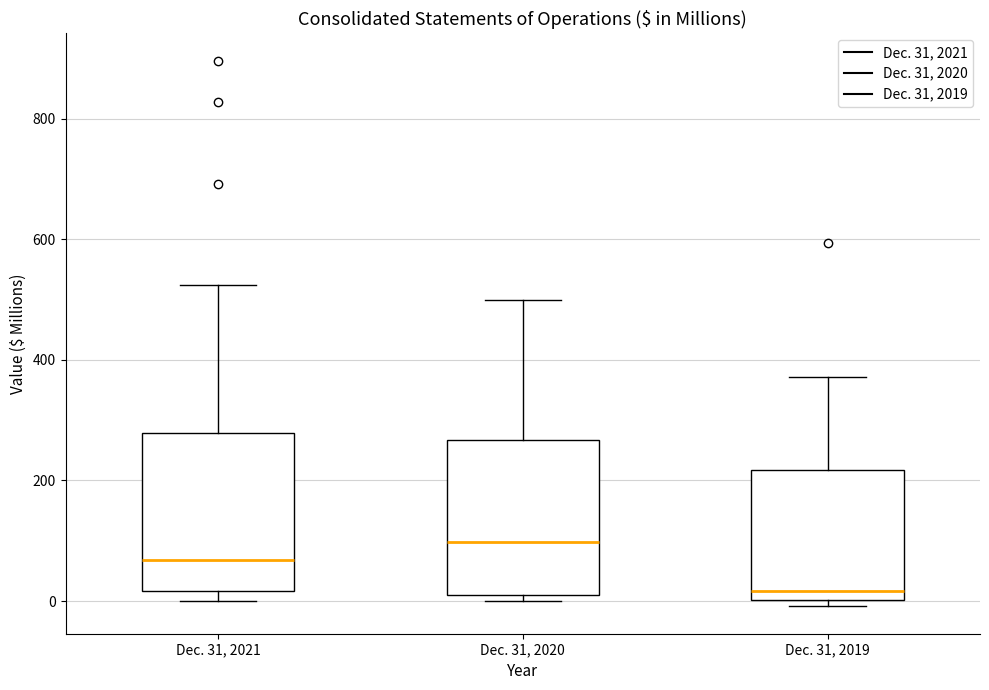

Where is the upper edge of the box for Dec. 31, 2021 on the y-axis? The values are not printed on the chart, so give them approximately, as read against the axis.

280